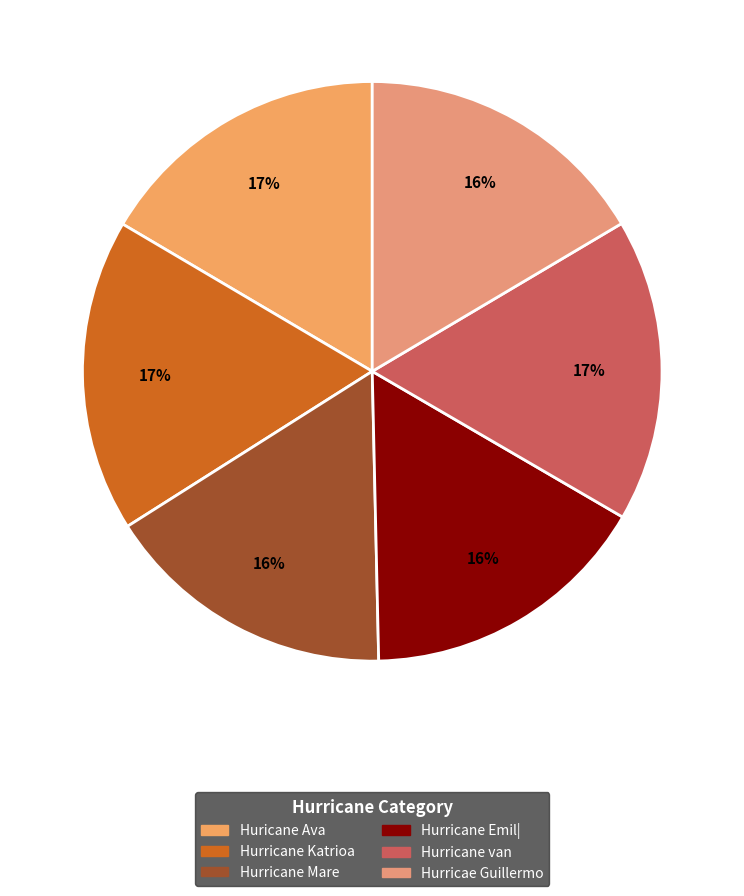

Is the sum of Hurricane Mare and Hurricane Emil| greater than half?

No